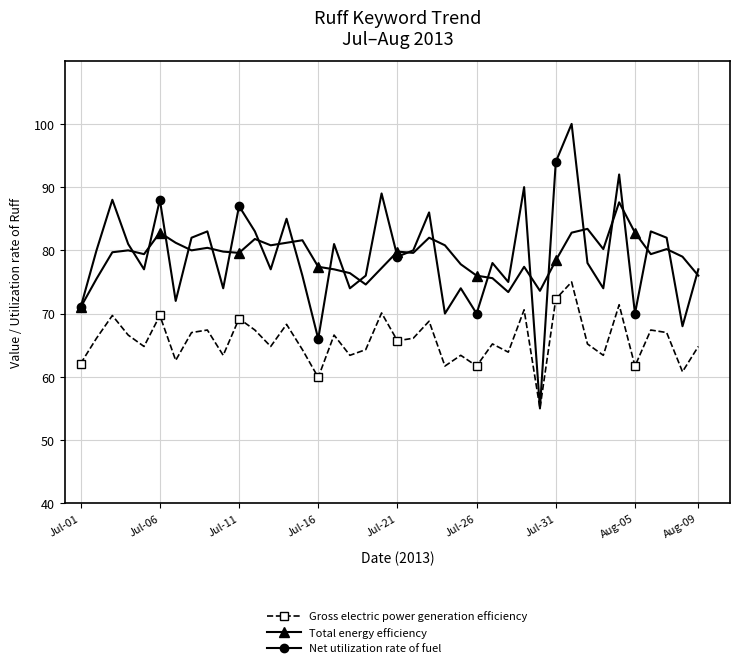

Which series has the widest spread of values?

Net utilization rate of fuel